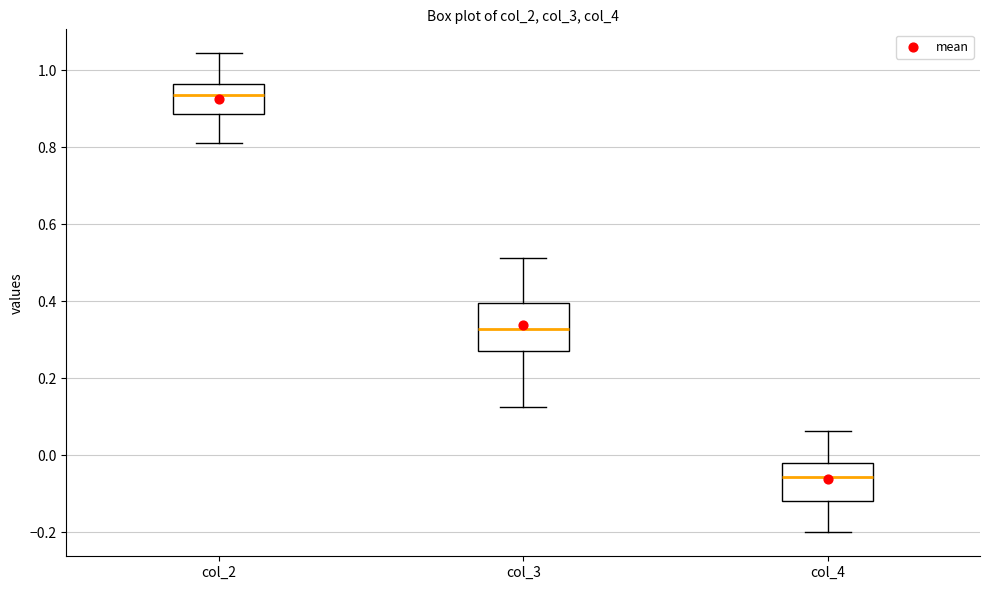

Comparing the boxes themselves (not the whiskers), which one is the tallest?

col_3